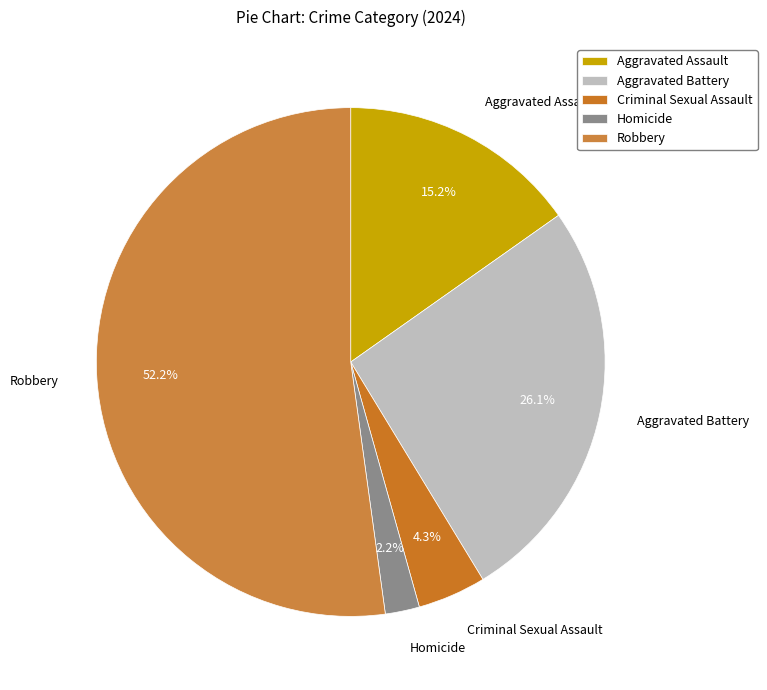

Rank the categories by value from highest to lowest.

Robbery, Aggravated Battery, Aggravated Assault, Criminal Sexual Assault, Homicide